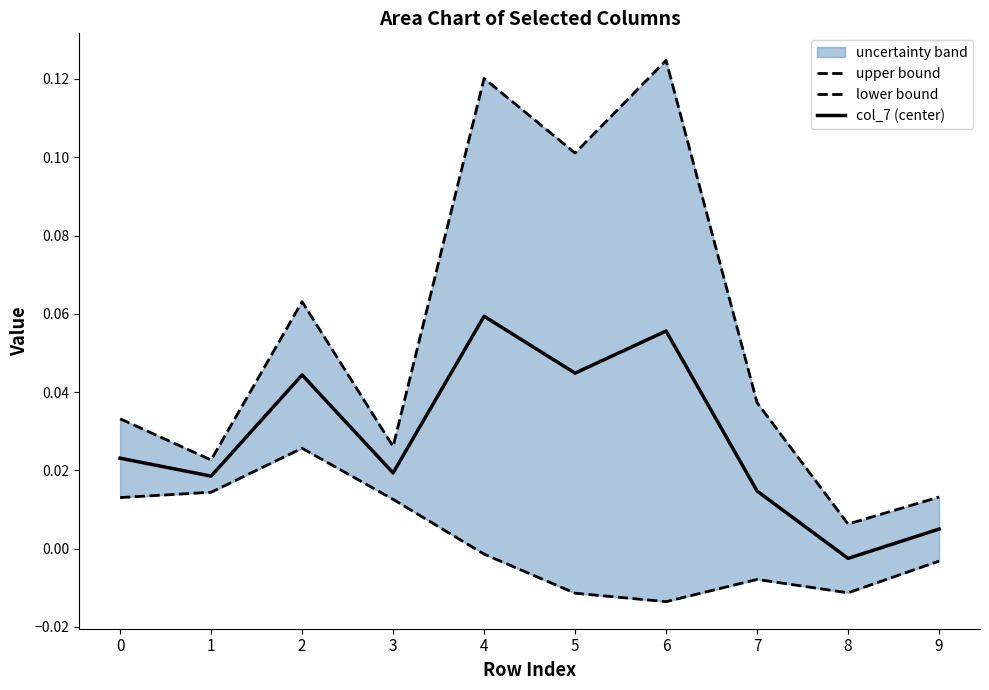

Which category has the lowest value across all series?

6